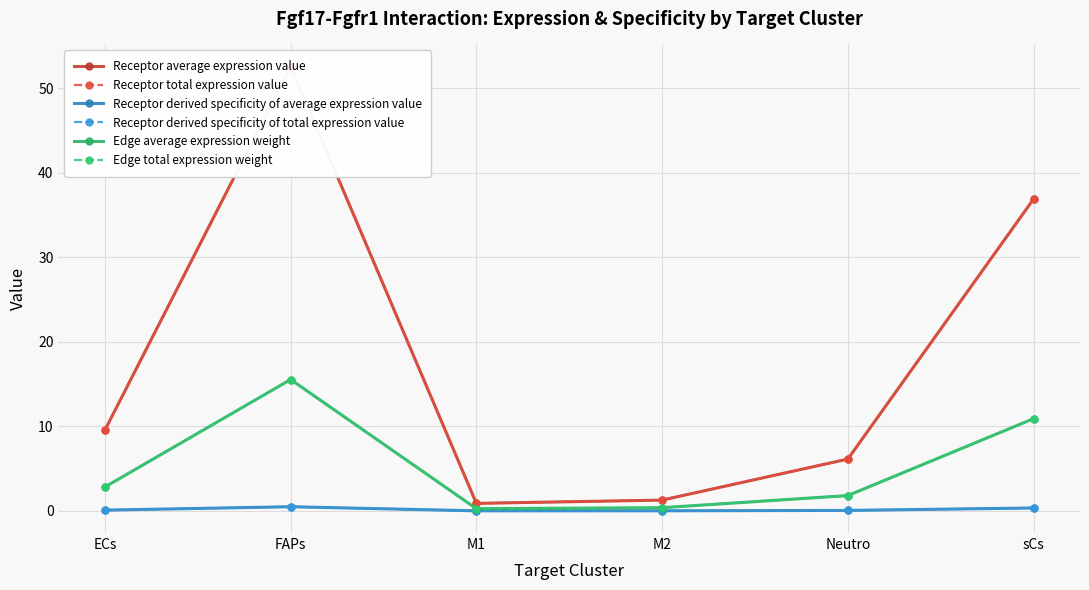

Is the value of Edge total expression weight at ECs greater than the value of Receptor average expression value at ECs?

No